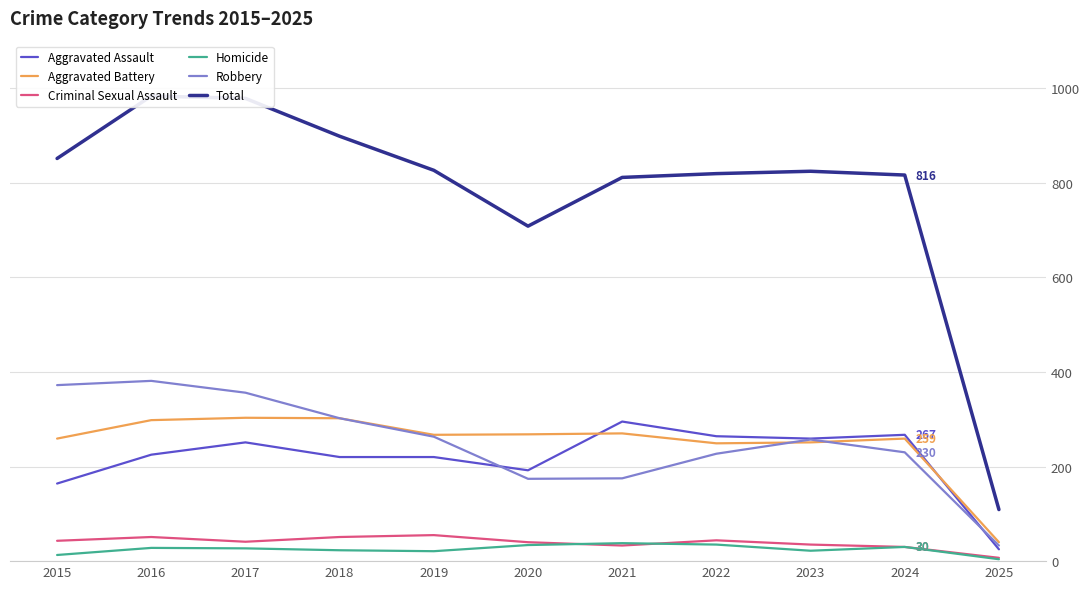

At which category does Robbery reach its first local peak?

2016